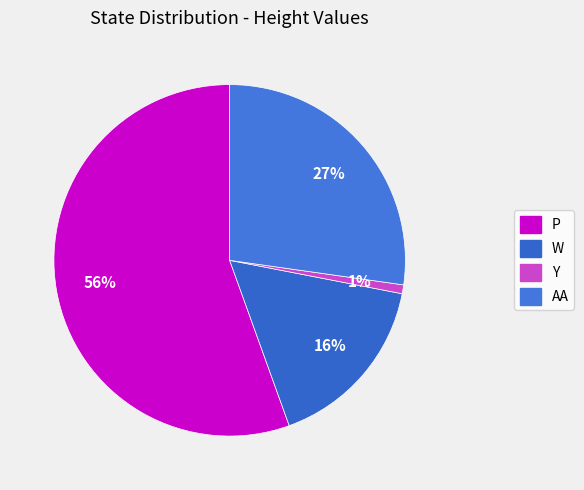

To the nearest percent, what is the difference between the largest and smallest slice percentages?

55%